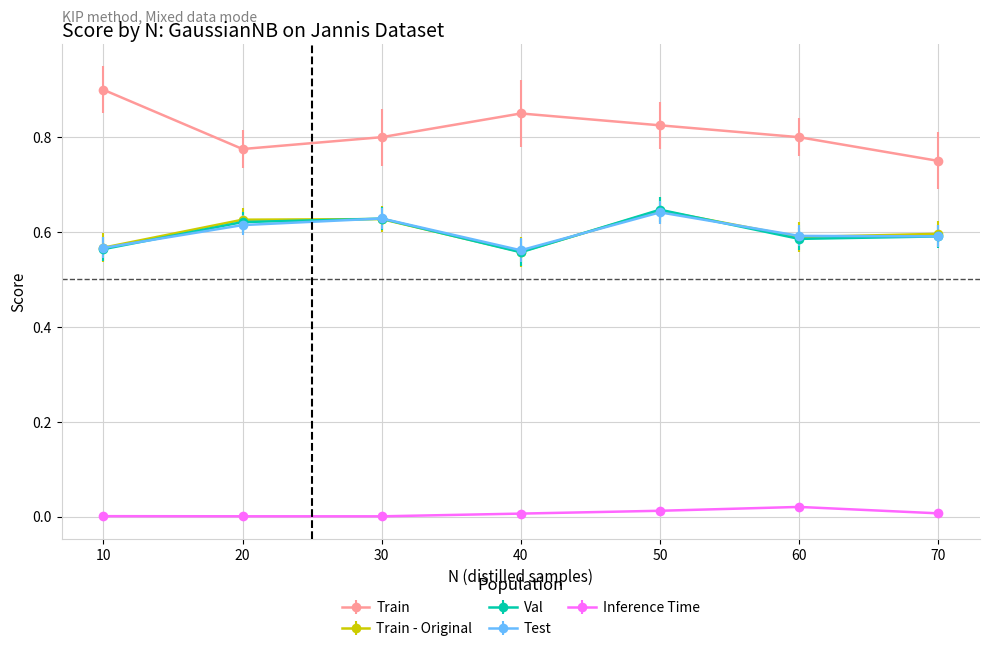

What are all the series names shown in the legend?

Train, Train - Original, Val, Test, Inference Time